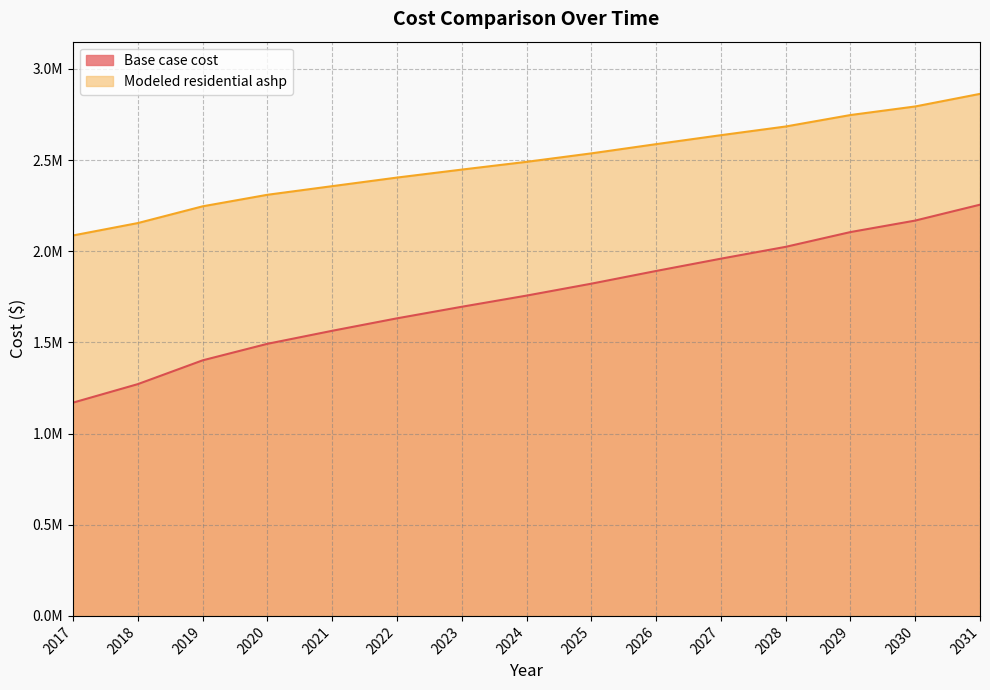

Which has a higher value, 2025 or 2023?

2025